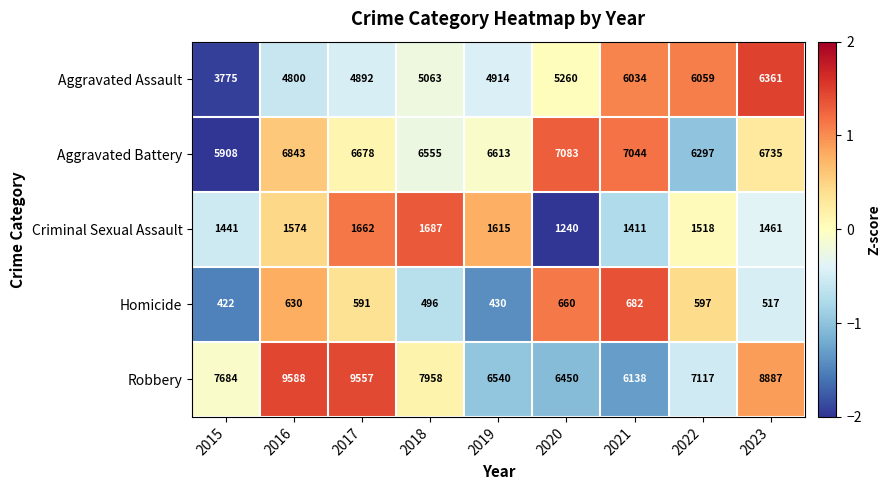

Where does the Aggravated Battery series first go above 6678?

2016